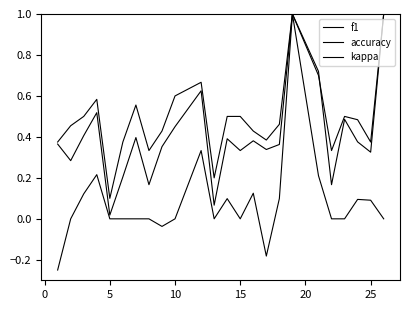

In accuracy, how many points are lower than both neighbors (excluding endpoints)?

6